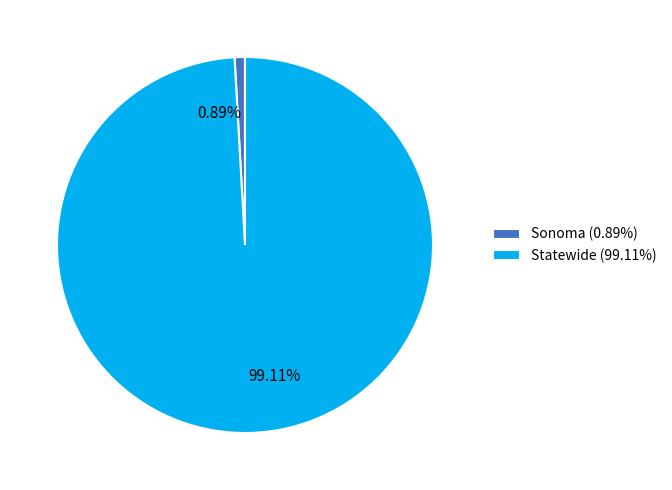

To the nearest percent, what is the combined percentage of Sonoma and Statewide?

100%